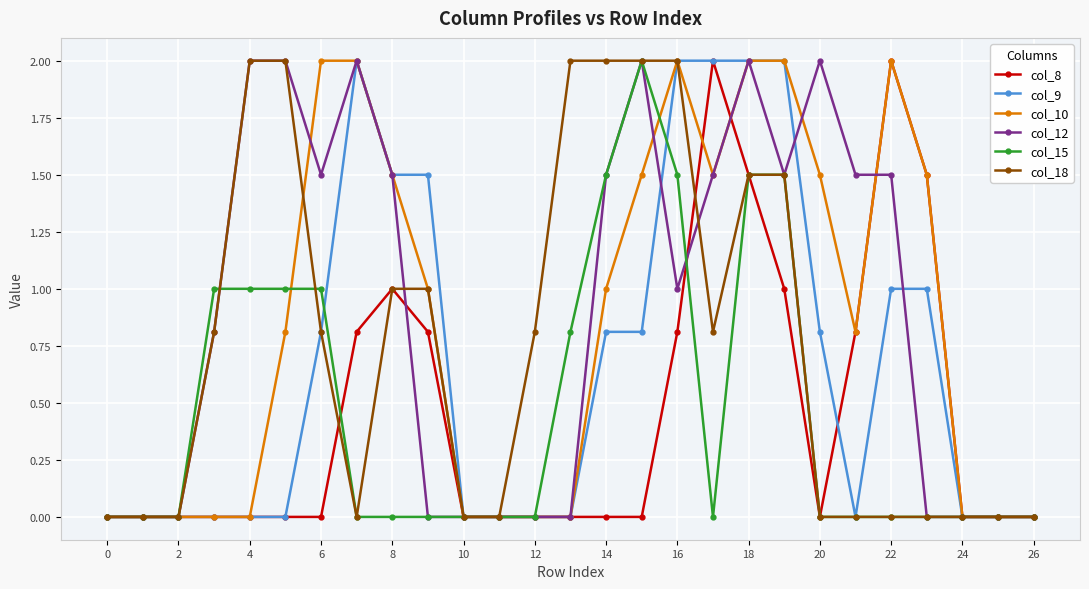

What is the maximum value for col_9?

2.0